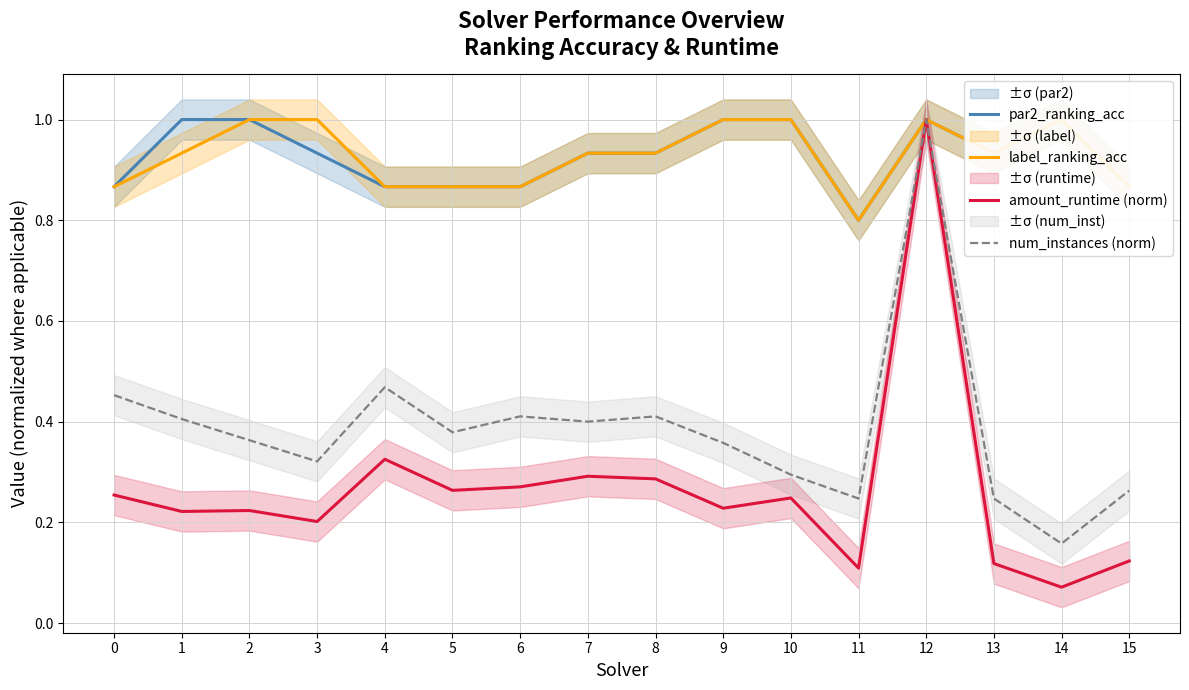

The value of par2_ranking_acc at 13 is 0.4. True or false?

False